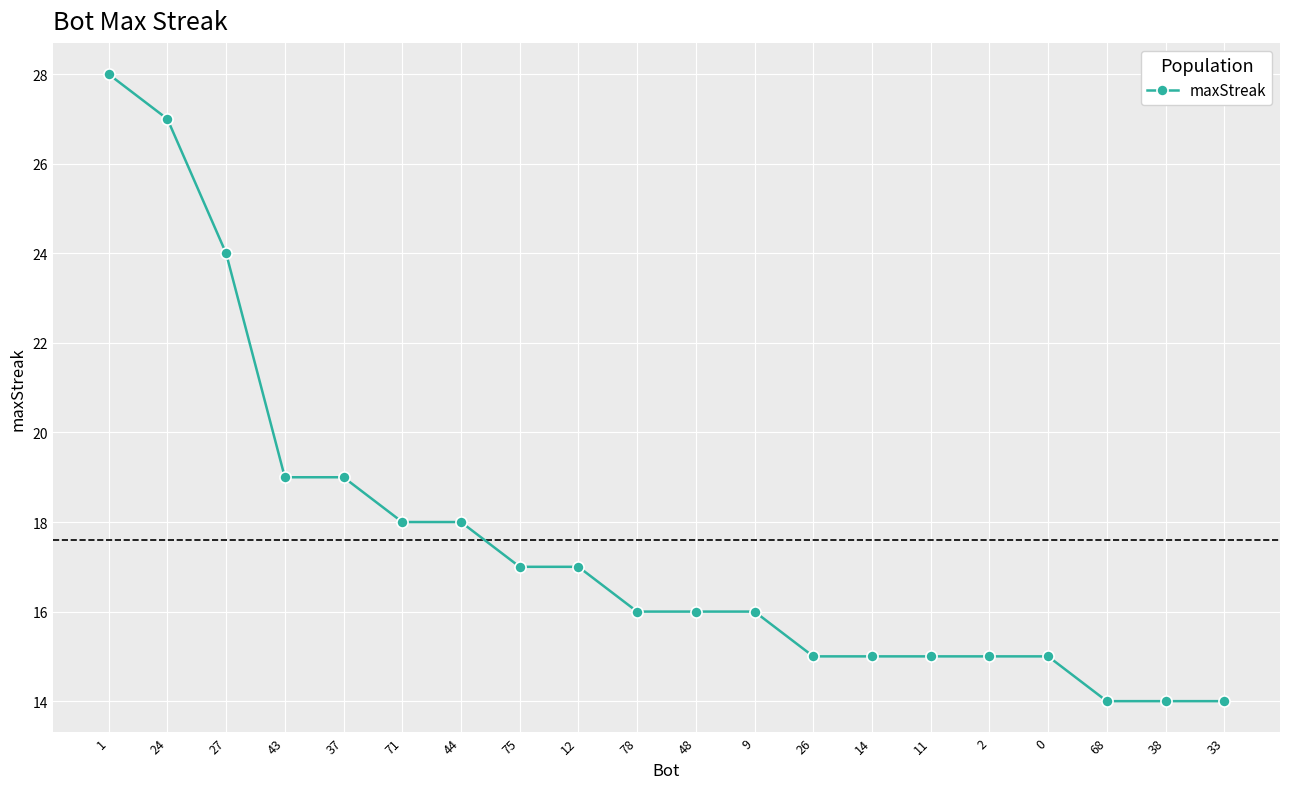

What is the approximate value at 43, to the nearest 5?

20